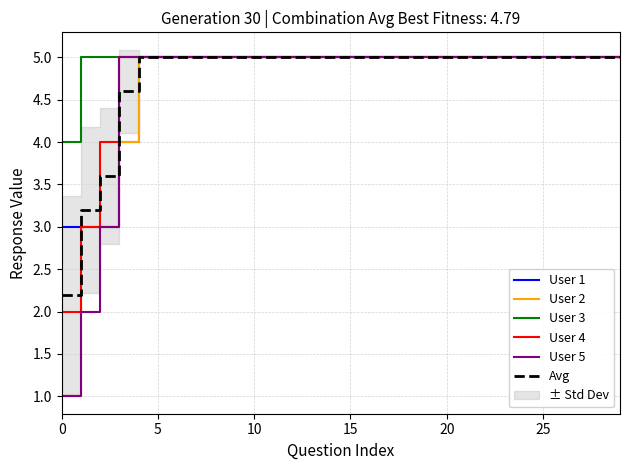

Is this an area chart (filled region under the line)?

No